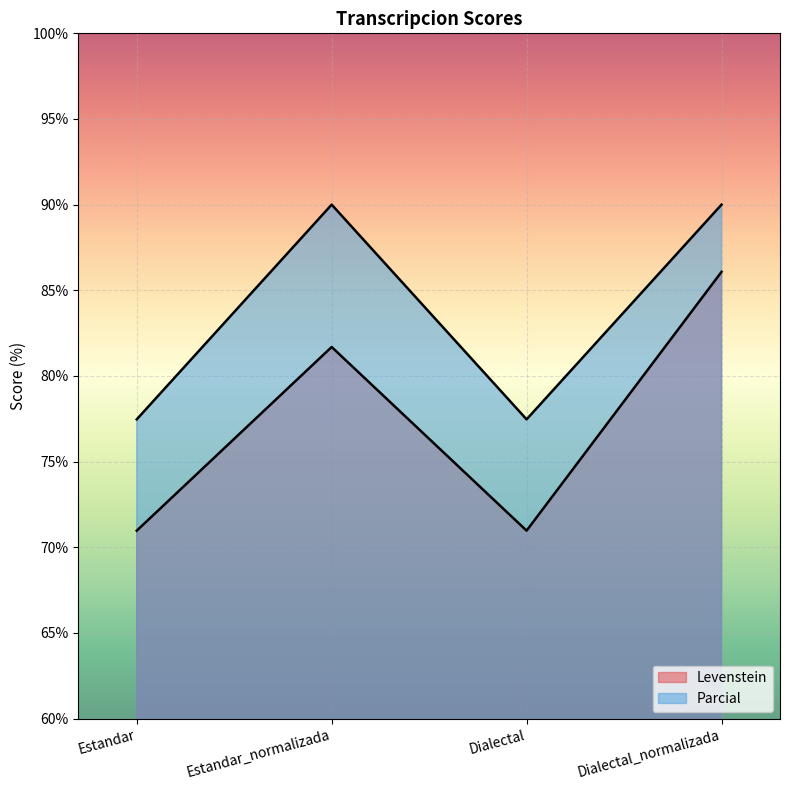

At Estandar, list the series in order from largest to smallest.

Parcial, Levenstein